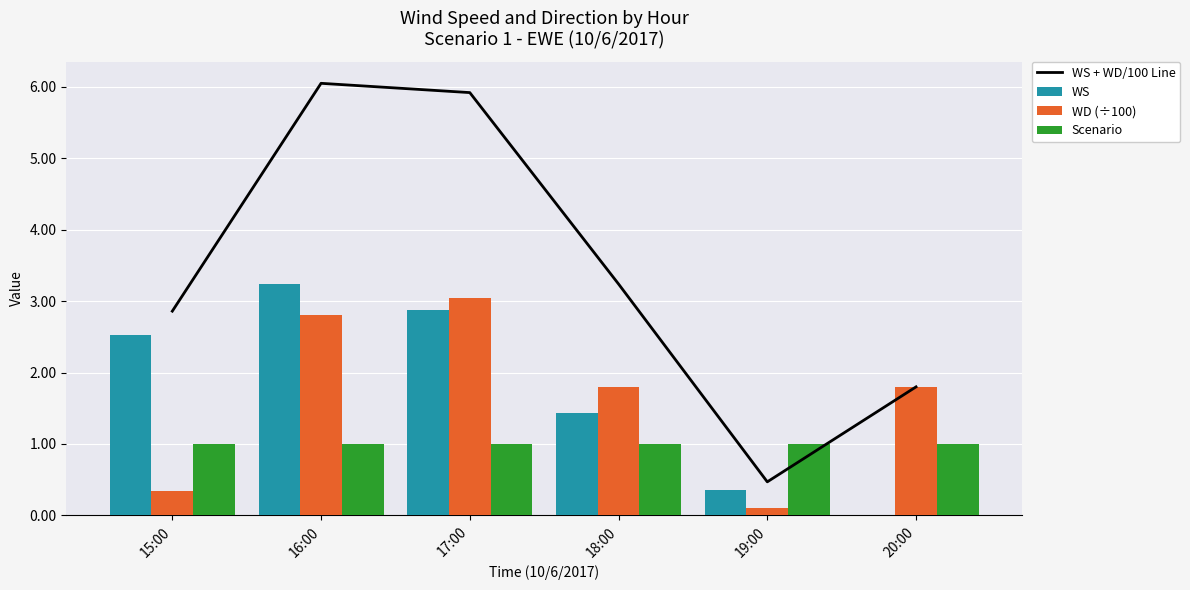

Does the chart contain any negative values?

No